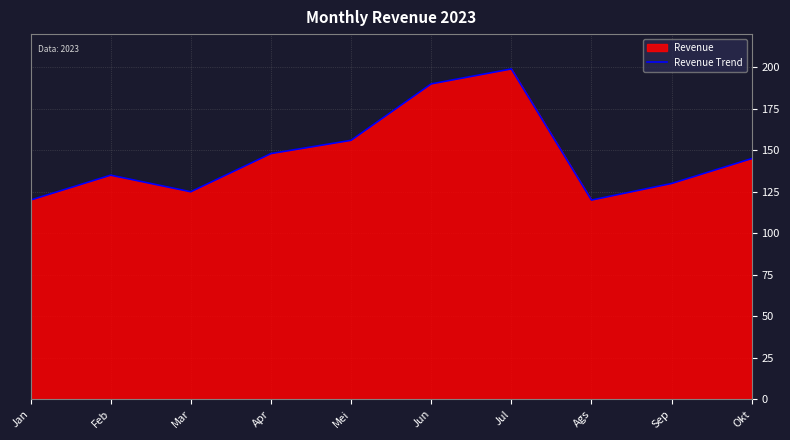

What position from the right is Ags?

3